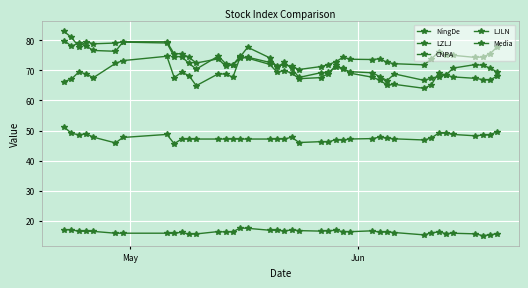

How many lines are shown in the chart?

5